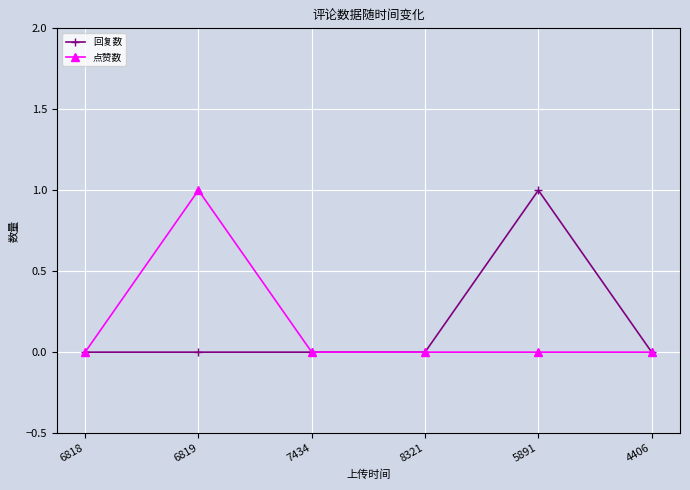

Which category has the highest value in the 回复数 series?

5891